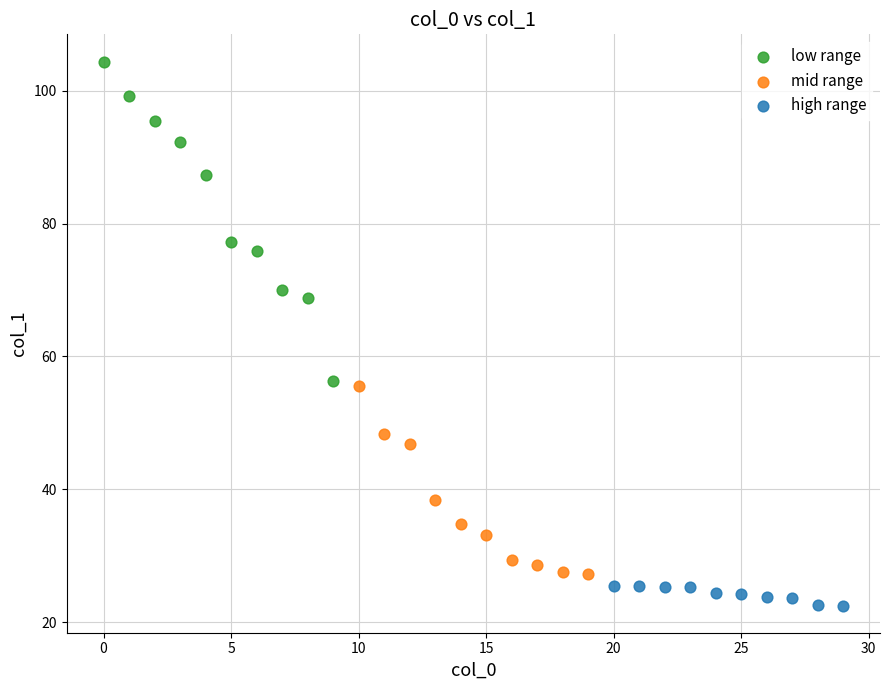

Which series contains the highest Y value?

low range